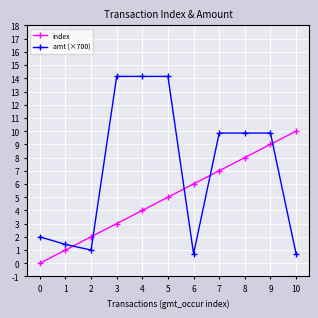

True or false: index has a value of 4.4 at 3.

False